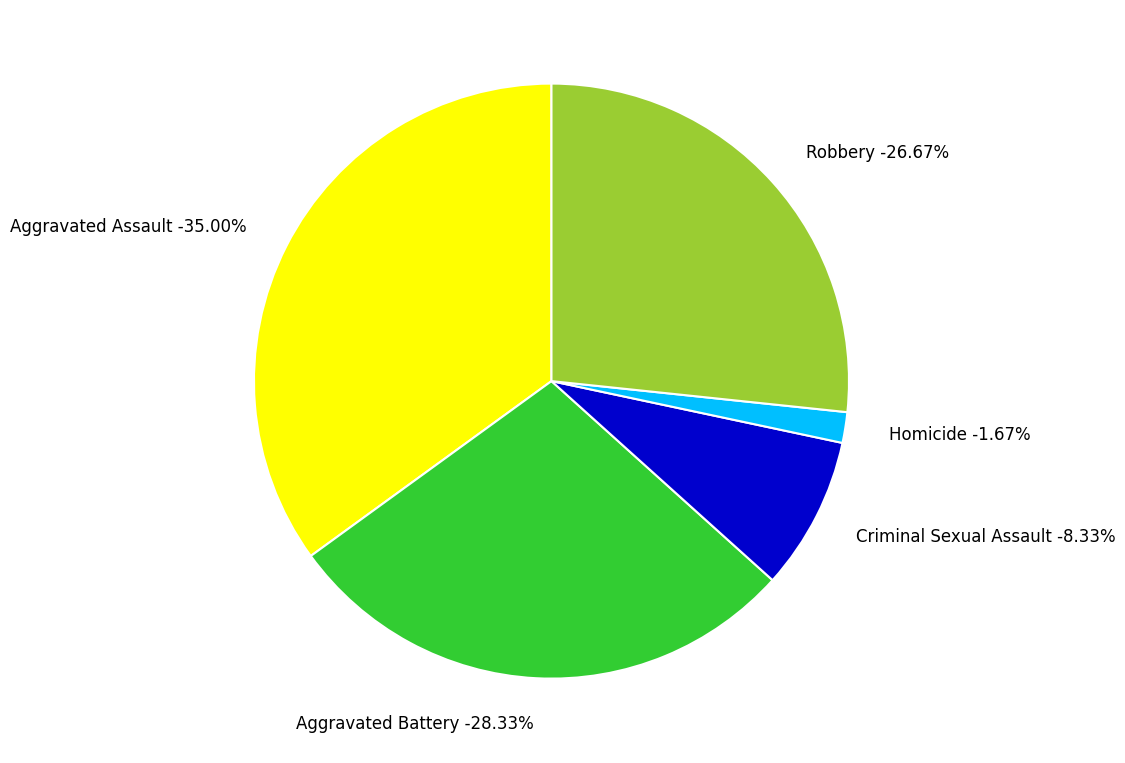

Is it true that Aggravated Assault is 35% of the pie?

True